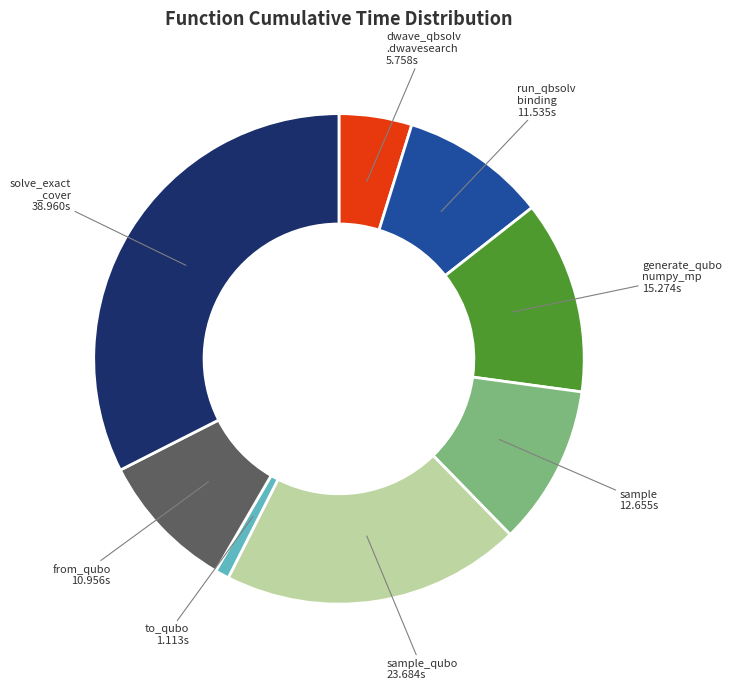

Does any single category account for the majority?

No